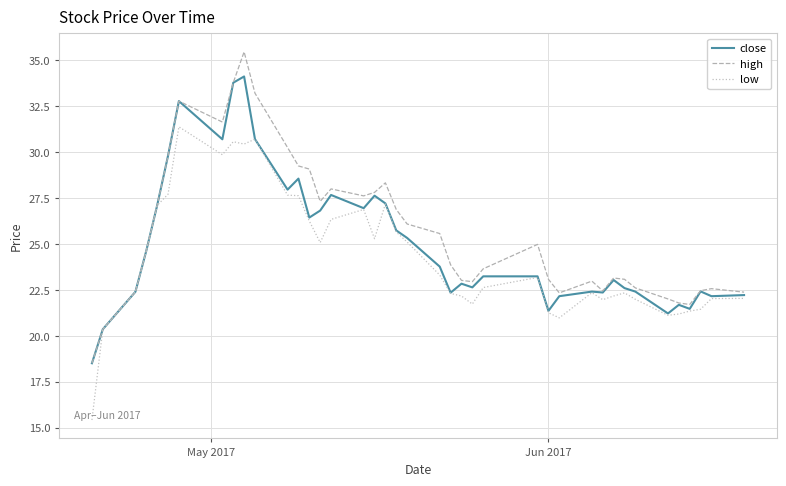

What is the highest value of the close series?

34.1